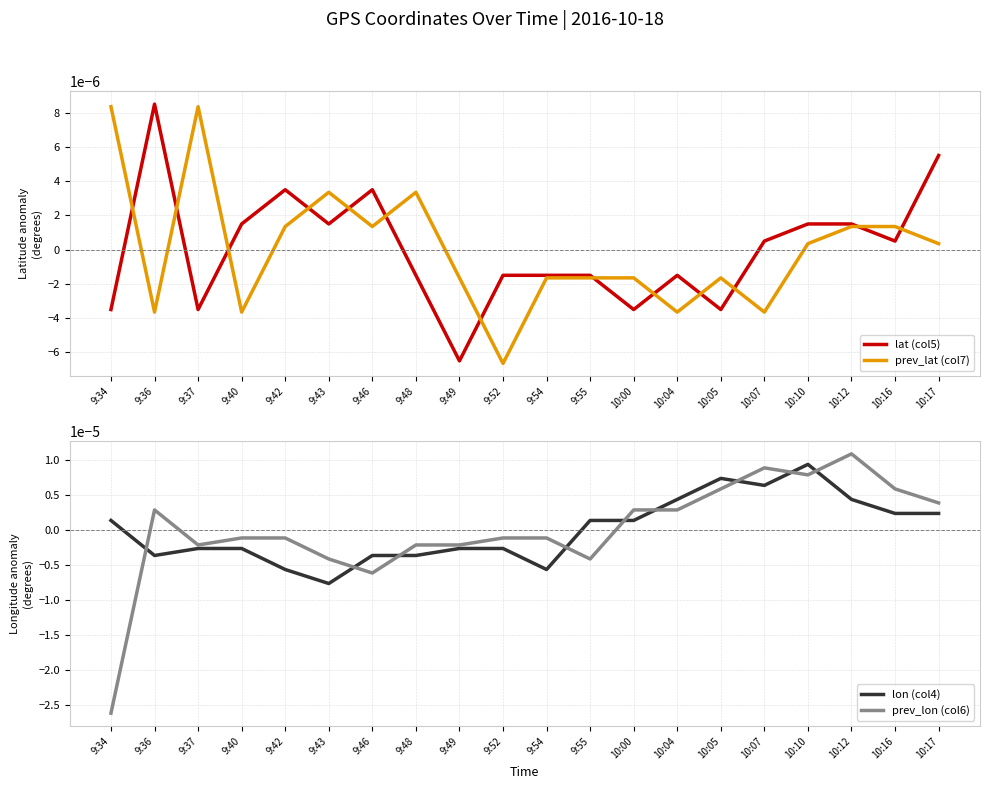

Which series has the largest total across all categories?

lon (col4)